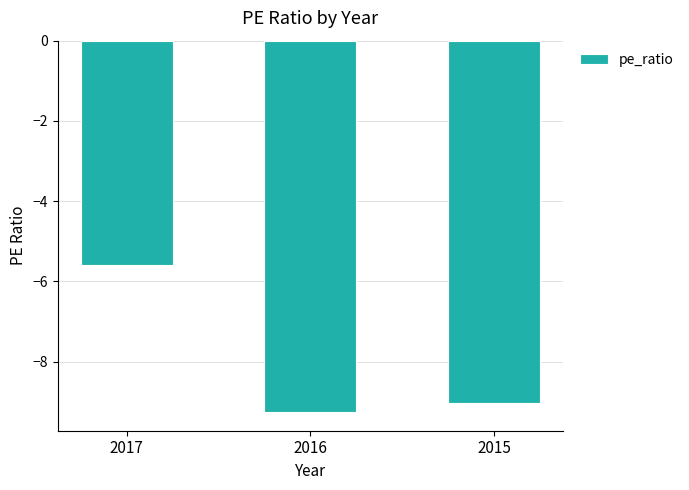

Which label corresponds to the smallest value in the chart?

2016